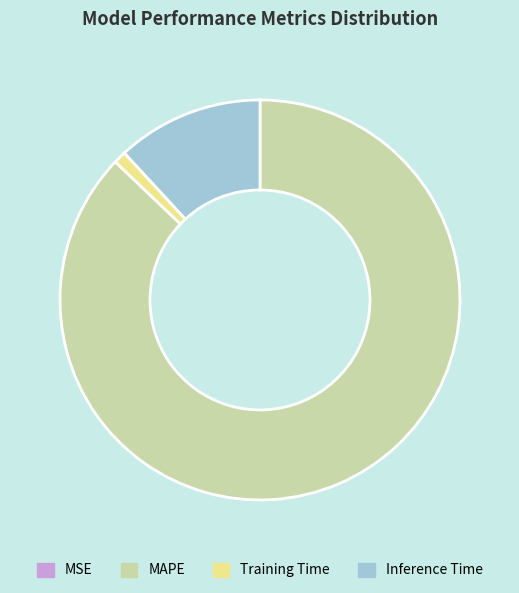

Which category has the biggest portion of the pie?

MAPE